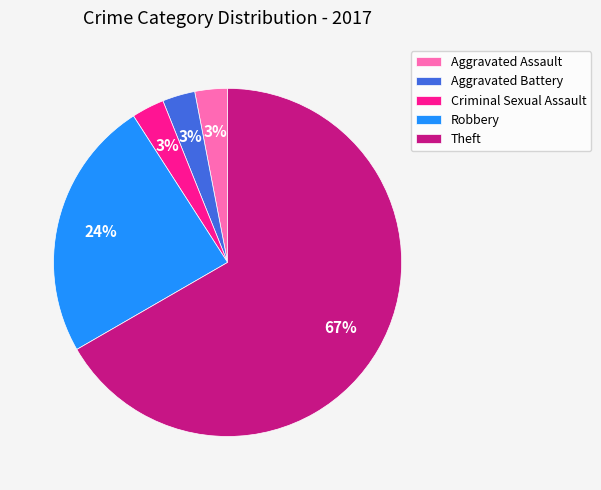

Which has a higher value, Theft or Criminal Sexual Assault?

Theft